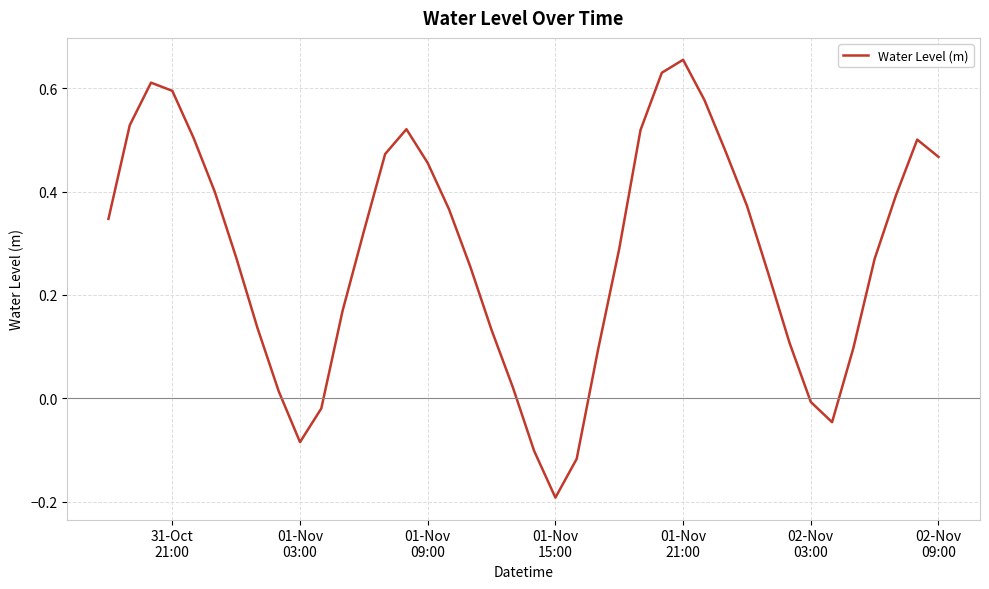

Reading left to right, extract all data points from this chart.

0.3	0.5	0.6	0.6	0.5	0.4	0.3	0.1	0.0	-0.1	-0.0	0.2	0.3	0.5	0.5	0.5	0.4	0.3	0.1	0.0	-0.1	-0.2	-0.1	0.1	0.3	0.5	0.6	0.7	0.6	0.5	0.4	0.2	0.1	-0.0	-0.0	0.1	0.3	0.4	0.5	0.5